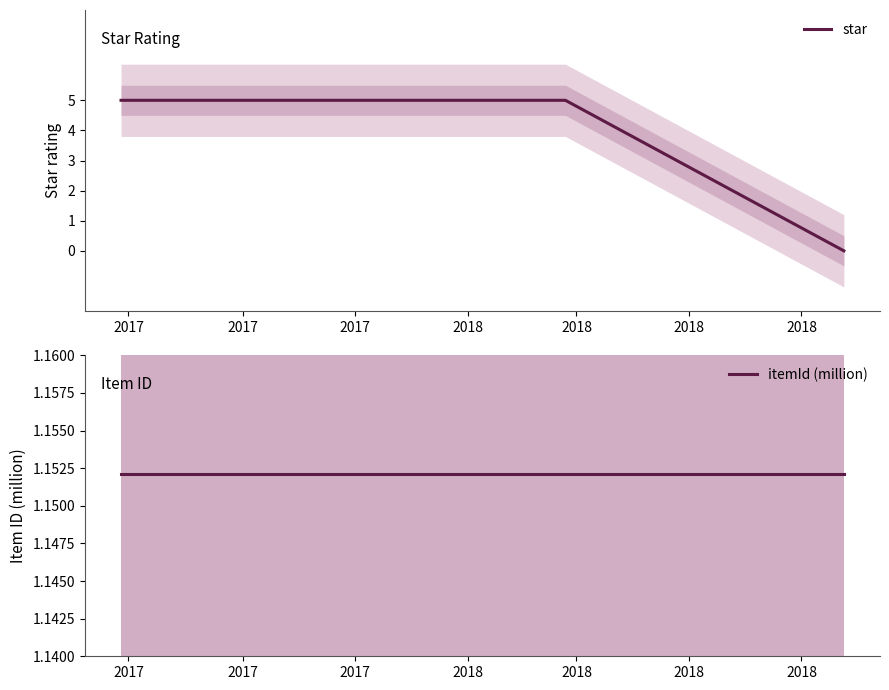

Reading left to right, transcribe all the data shown in this chart.

star: 5.0	5.0	5.0	5.0	0.0
itemId (million): 1.2	1.2	1.2	1.2	1.2